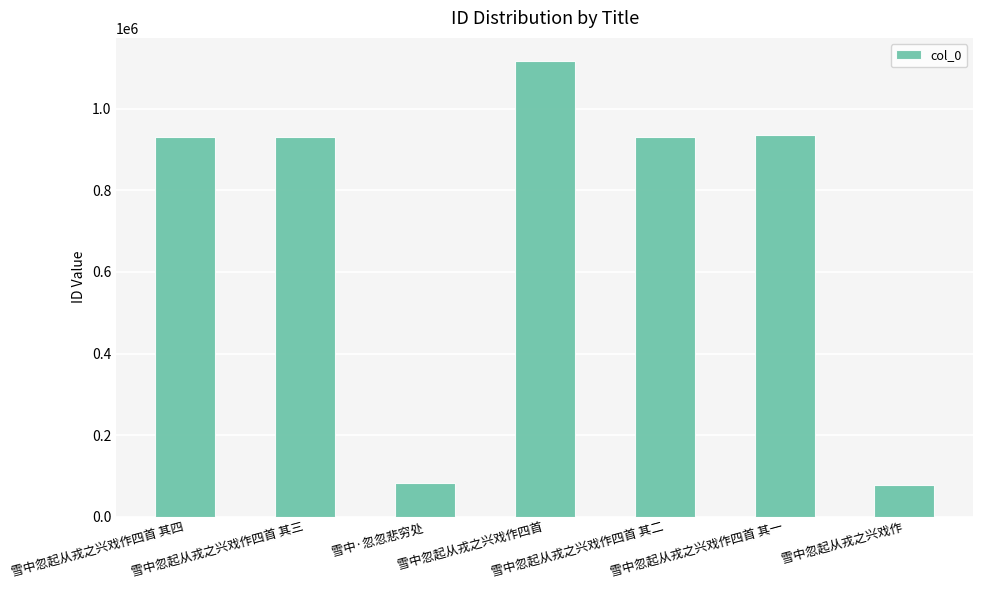

Between 雪中忽起从戎之兴戏作 and 雪中忽起从戎之兴戏作四首 其三, which is larger?

雪中忽起从戎之兴戏作四首 其三